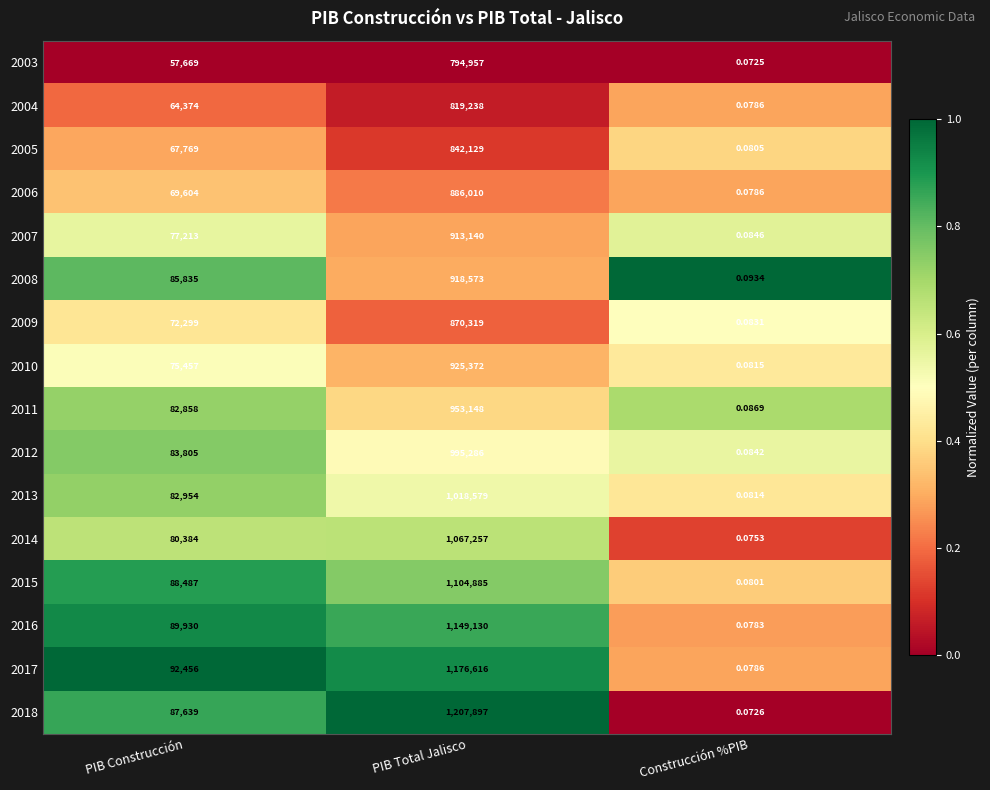

List the labels in order of 2017 value, smallest first.

Construcción %PIB, PIB Construcción, PIB Total Jalisco